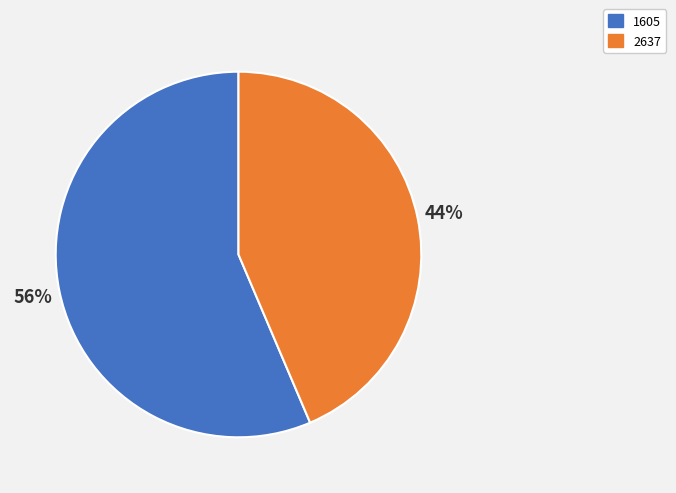

Rank the categories by value from highest to lowest.

1605, 2637